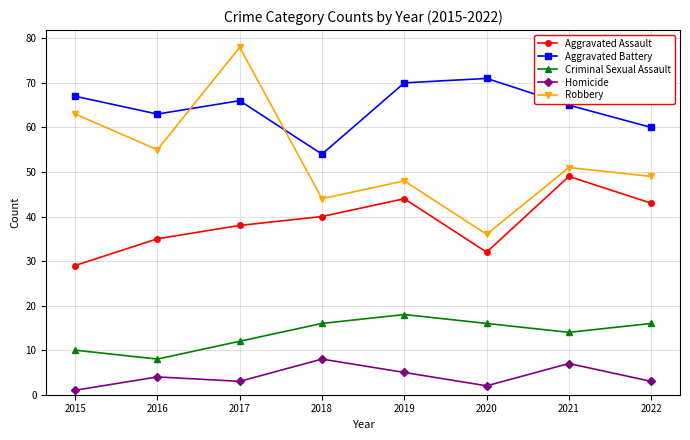

What is the difference between the maximum and minimum values in the Aggravated Assault series?

20